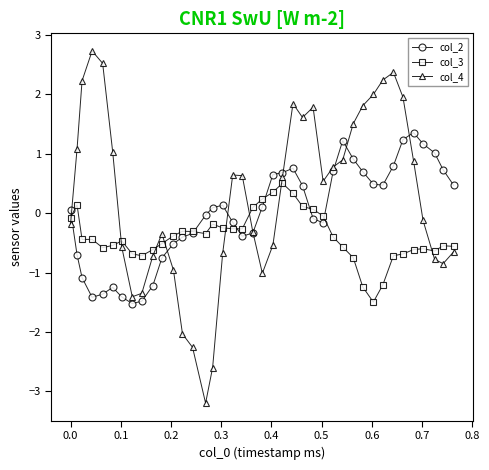

What is the minimum value shown in the chart?

-3.2